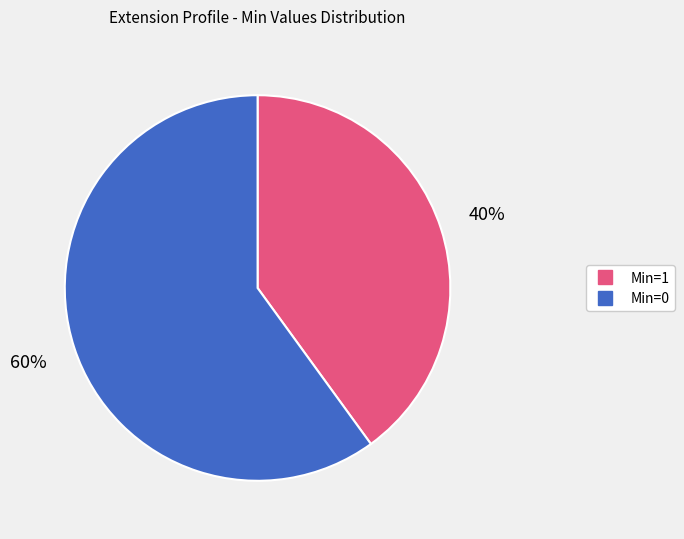

Count the number of slices in the pie.

2